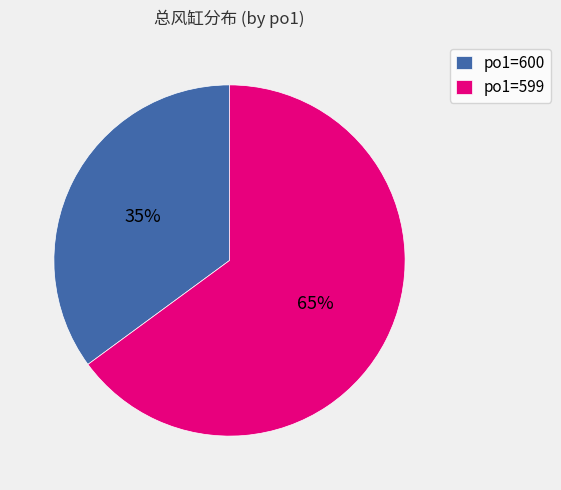

What is the smallest slice in the pie chart?

po1=600